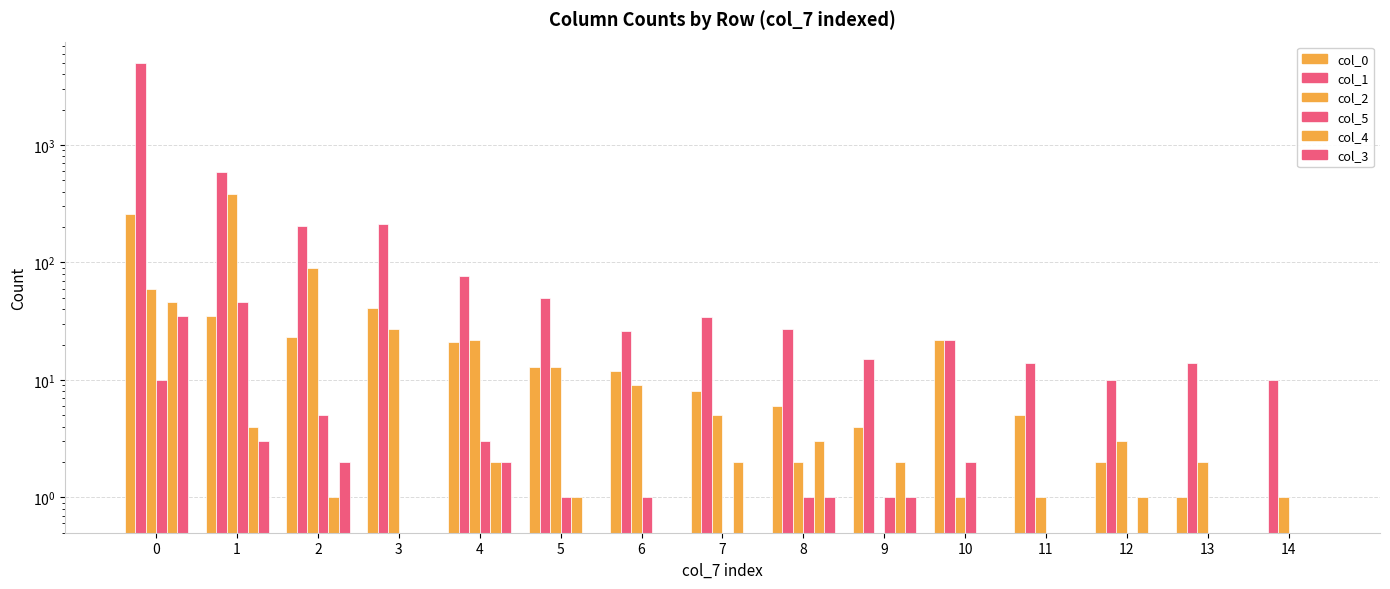

Which series has the widest spread of values?

col_1